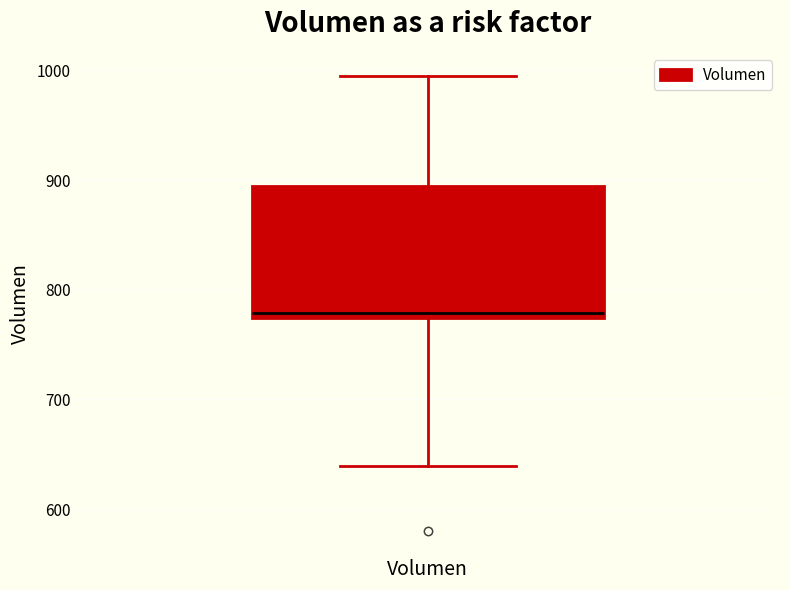

Where does the lower whisker of the box for Volumen end on the y-axis? The values are not printed on the chart, so give them approximately, as read against the axis.

640